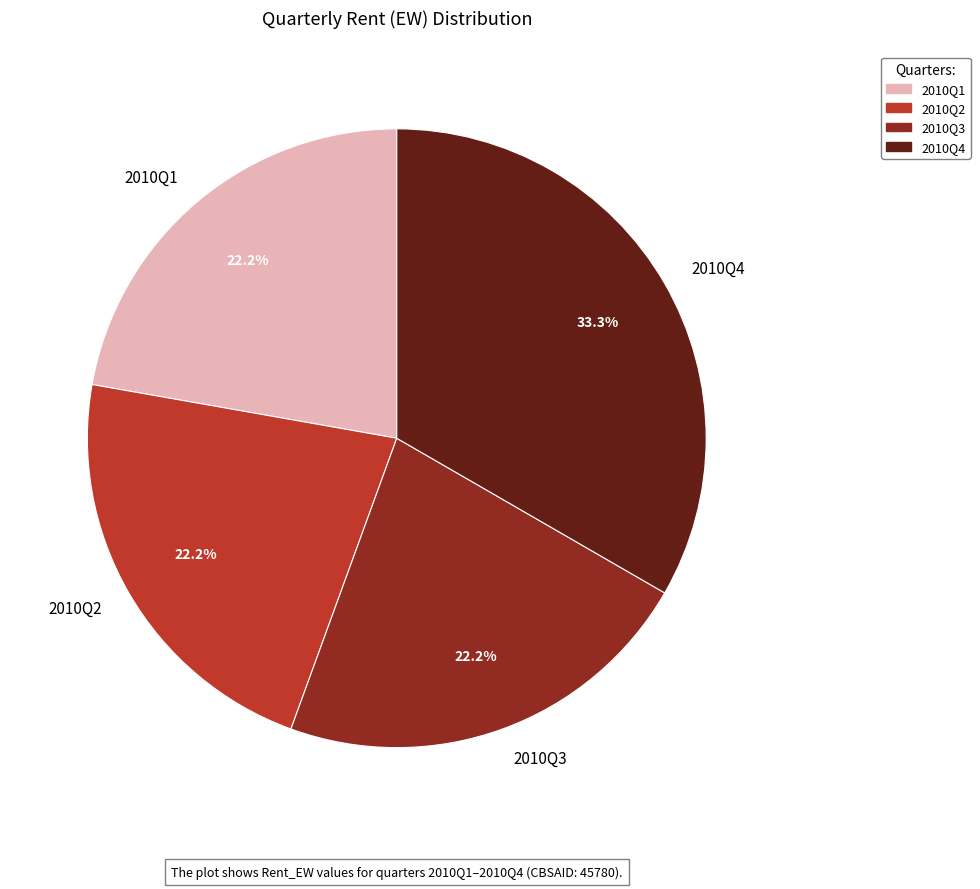

What is the largest slice in the pie chart?

2010Q4